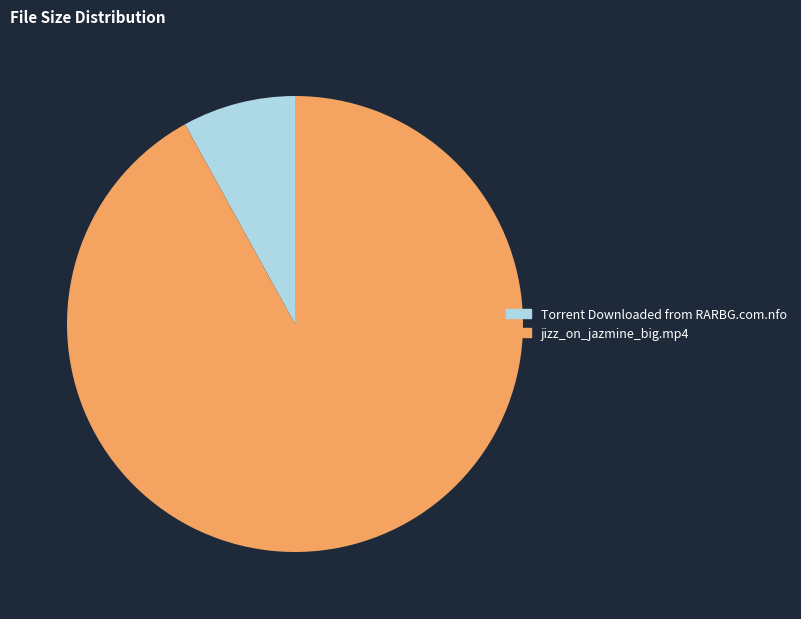

How many slices are in this pie chart?

2